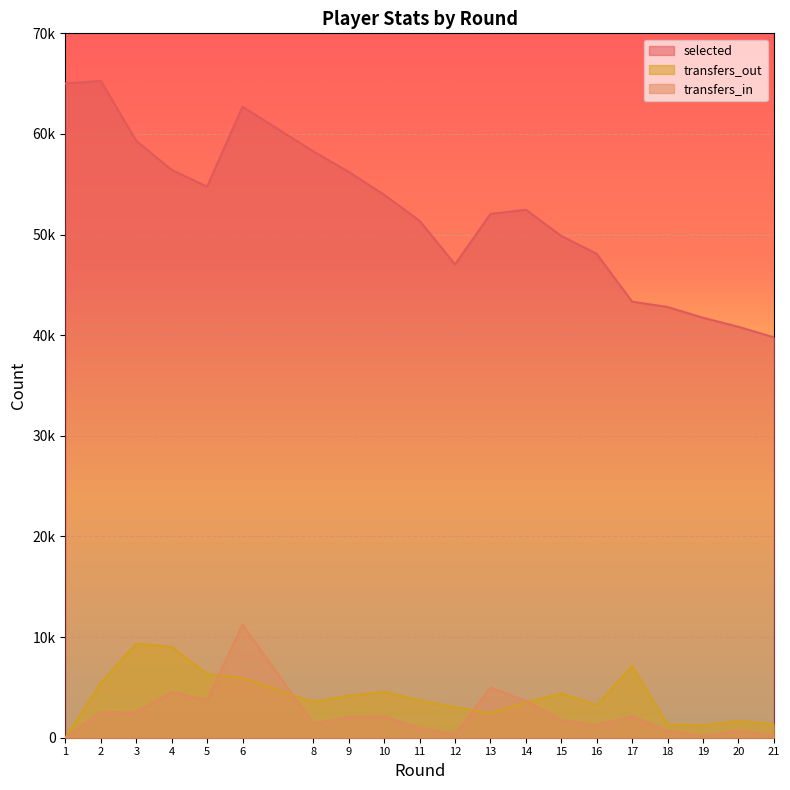

How many values in the selected series are below 52472?

10